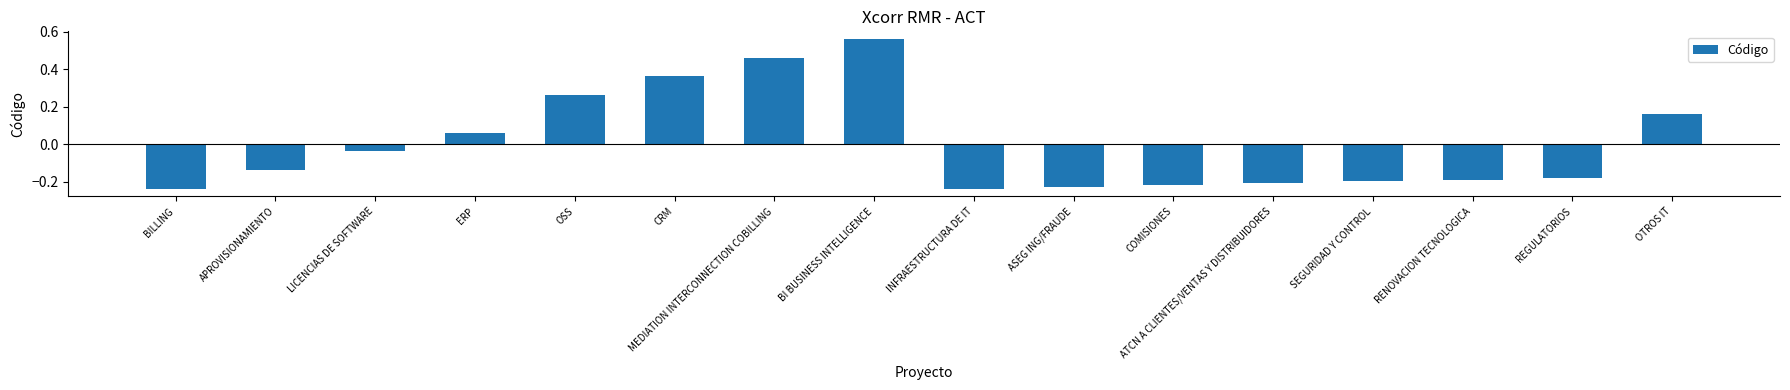

What position from the right is ATCN A CLIENTES/VENTAS Y DISTRIBUIDORES?

5